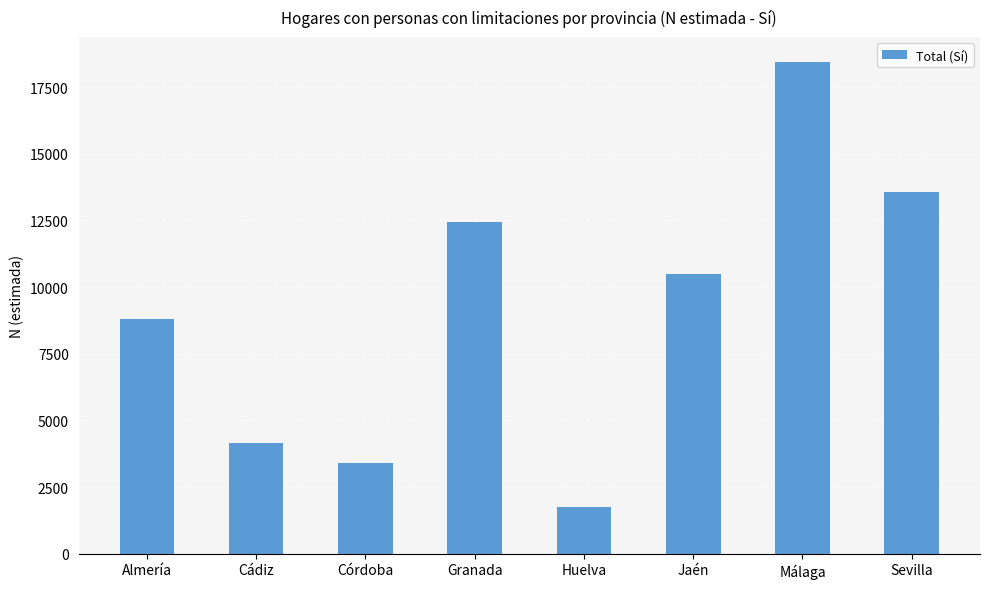

What is the minimum value shown in the chart?

1746